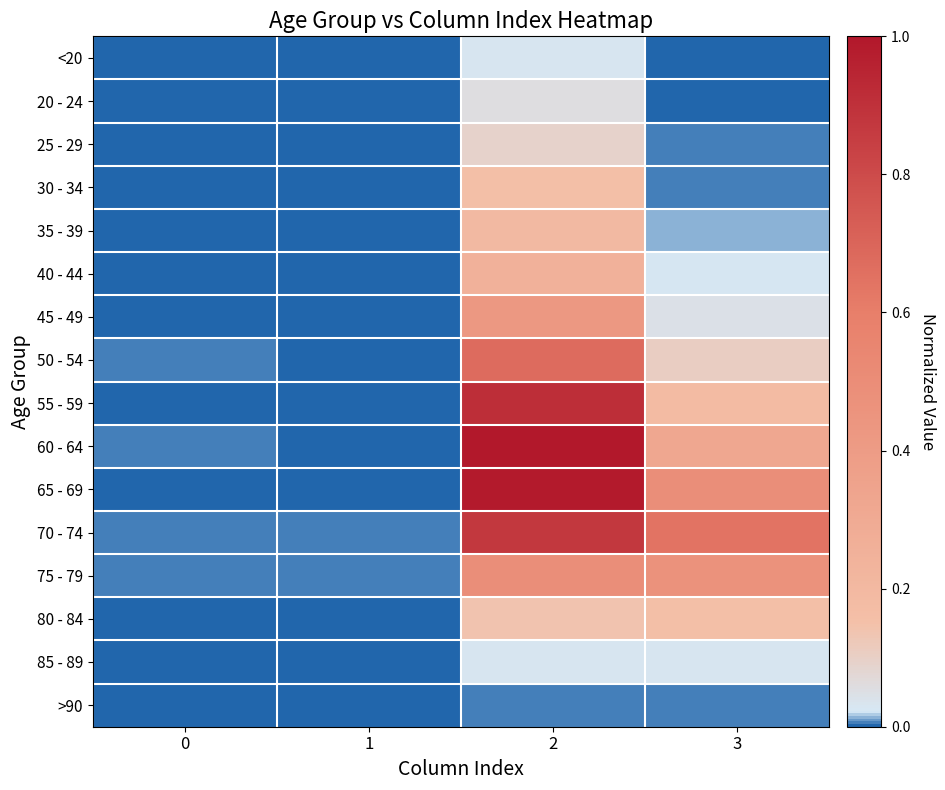

Which series has the widest spread of values?

60 - 64